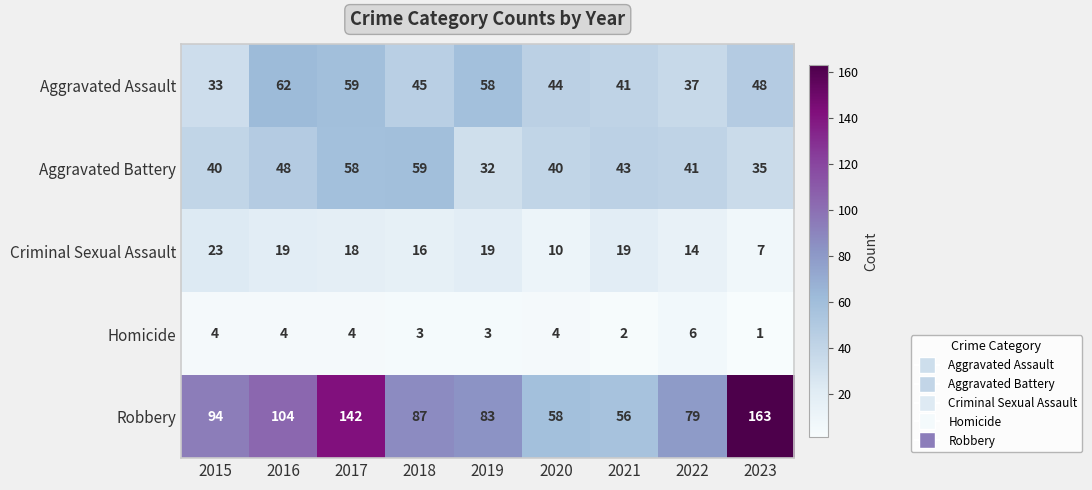

Where does the Aggravated Assault series first go above 45?

2016